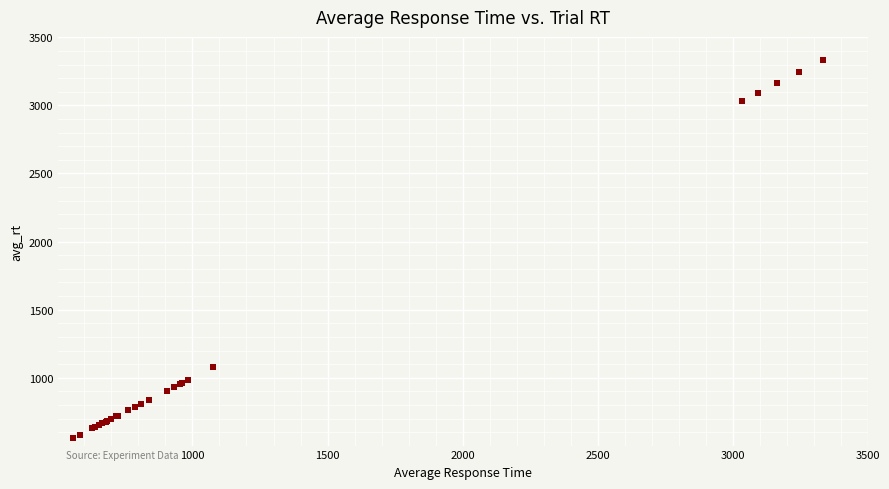

What Y value in the scatter plot is closest to 1947?

1076